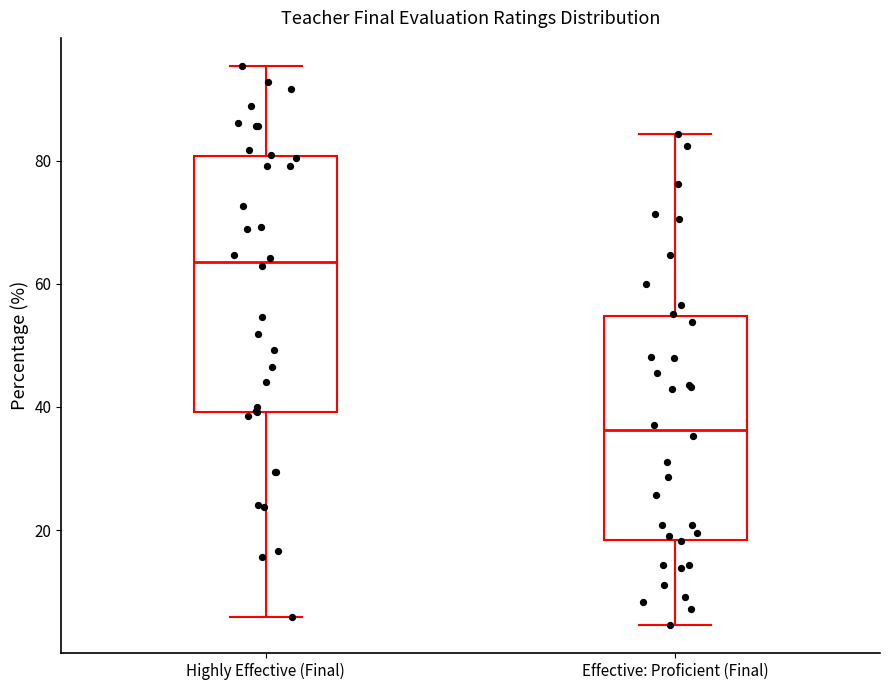

Reading left to right, read every box against the y-axis: the position of its median line, the range the box covers, and the ends of its whiskers. The values are not printed on the chart, so give them approximately, as read against the axis.

Highly Effective (Final): median 64, box 40 to 80, whiskers 6 to 96
Effective: Proficient (Final): median 36, box 18 to 54, whiskers 4 to 84